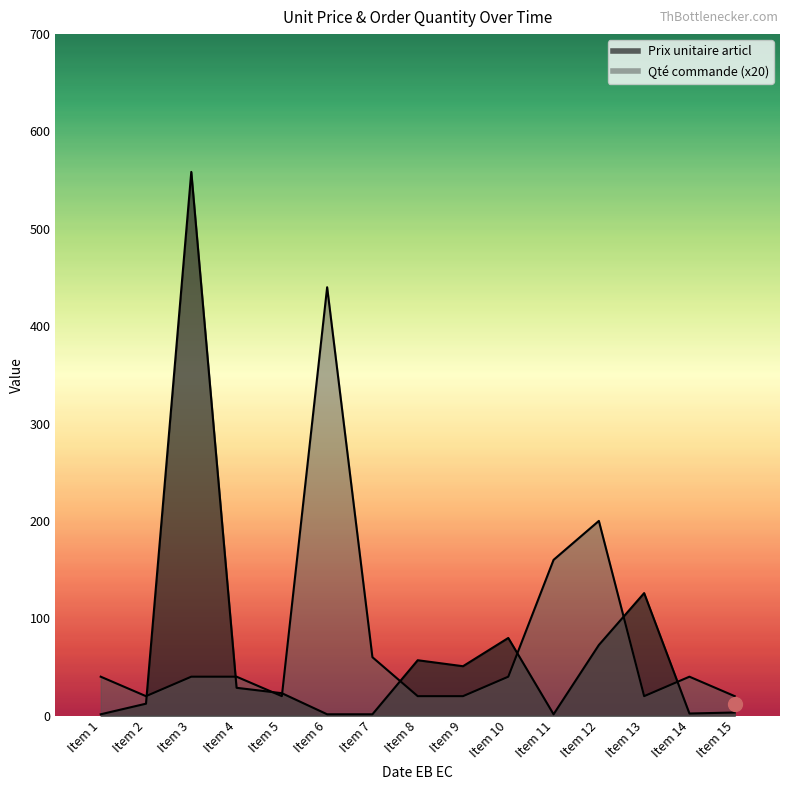

What is the maximum value for Qté commande?

440.0